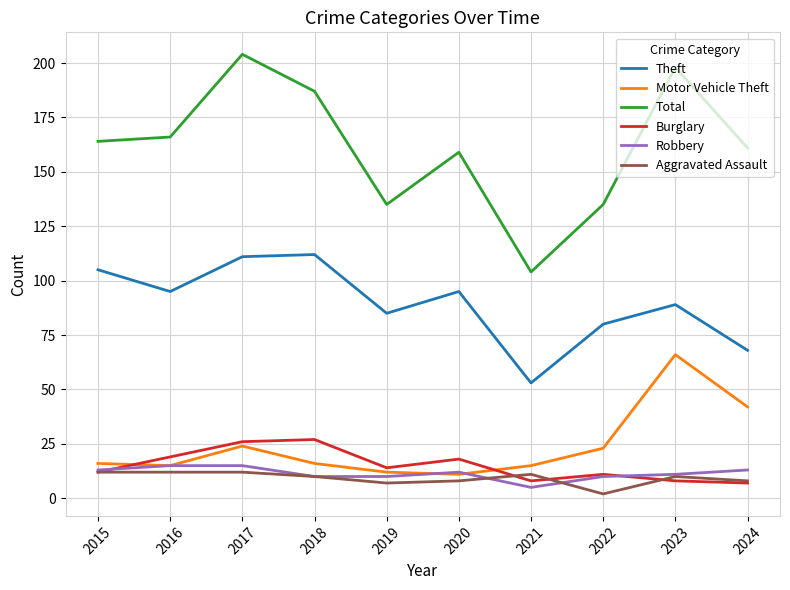

Reading right to left, transcribe all the data shown in this chart.

Theft: 2024=68	2023=89	2022=80	2021=53	2020=95	2019=85	2018=112	2017=111	2016=95	2015=105
Motor Vehicle Theft: 2024=42	2023=66	2022=23	2021=15	2020=11	2019=12	2018=16	2017=24	2016=15	2015=16
Total: 2024=161	2023=198	2022=135	2021=104	2020=159	2019=135	2018=187	2017=204	2016=166	2015=164
Burglary: 2024=7	2023=8	2022=11	2021=8	2020=18	2019=14	2018=27	2017=26	2016=19	2015=12
Robbery: 2024=13	2023=11	2022=10	2021=5	2020=12	2019=10	2018=10	2017=15	2016=15	2015=13
Aggravated Assault: 2024=8	2023=10	2022=2	2021=11	2020=8	2019=7	2018=10	2017=12	2016=12	2015=12